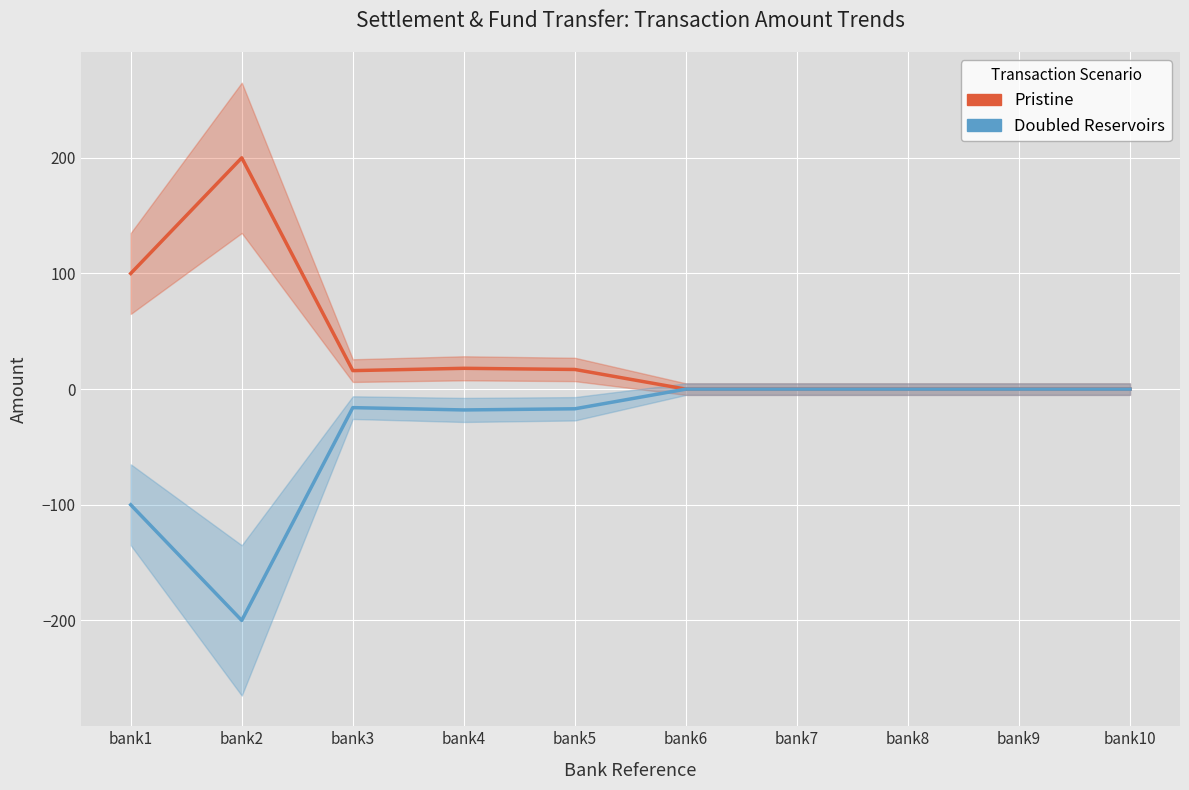

At which label does Doubled Reservoirs reach its peak?

bank6